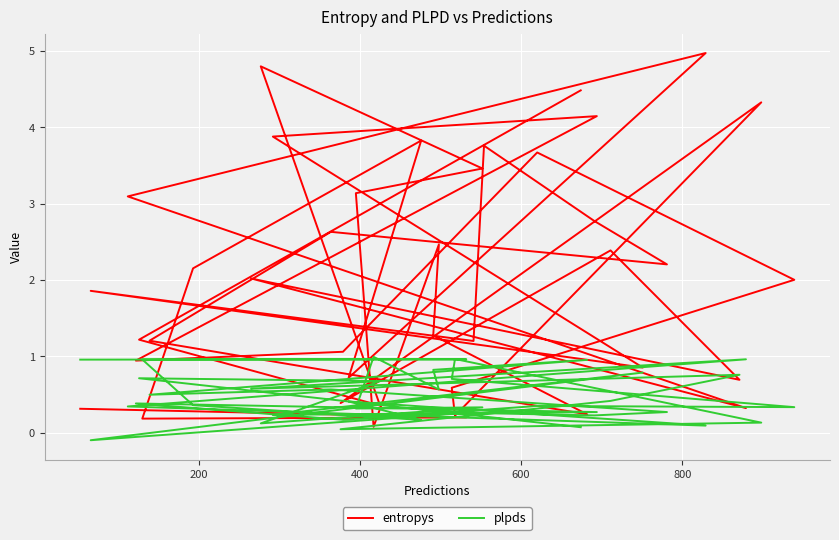

At how many categories does at least one series exceed 2?

20